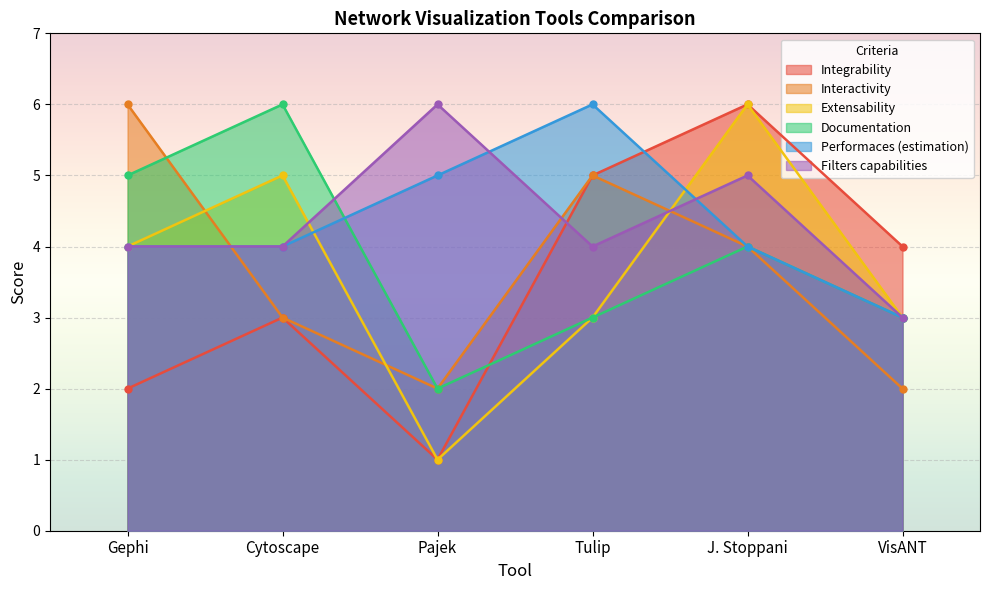

What is the approximate value of Performaces (estimation) at J. Stoppani?

4